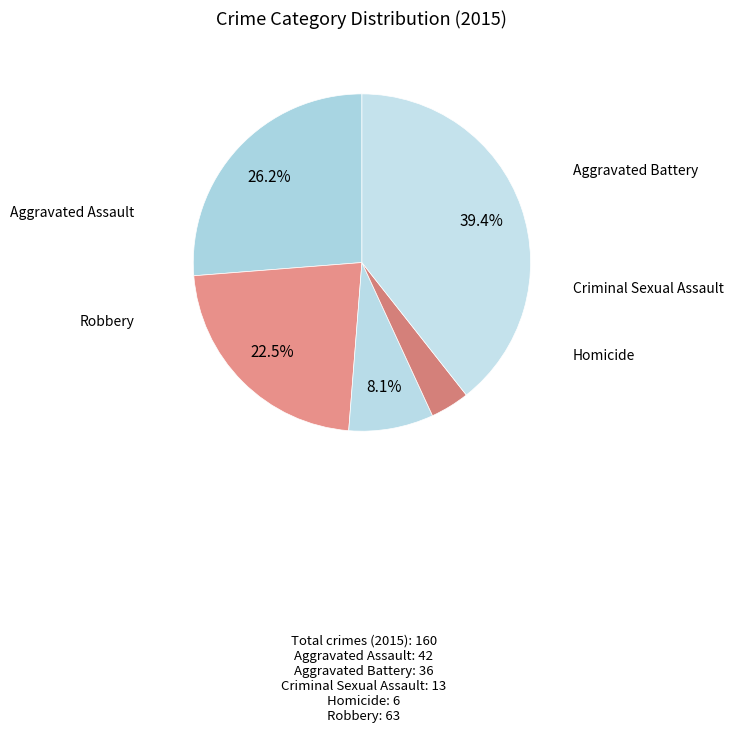

To the nearest percent, what portion does Aggravated Battery represent?

22%